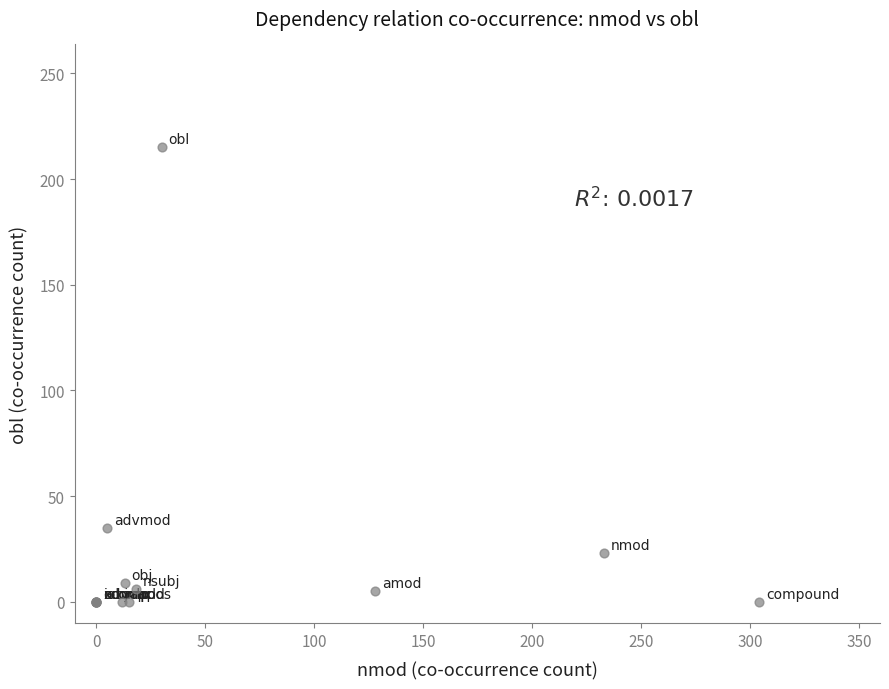

What Y value in the scatter plot is closest to 107?

35